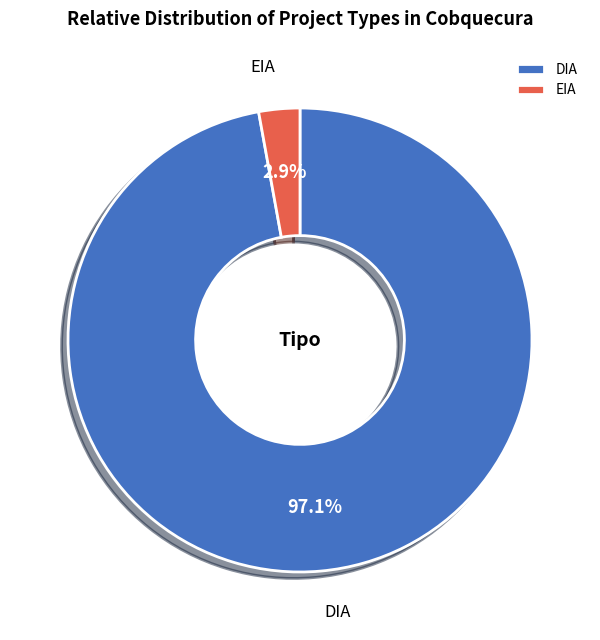

The EIA slice represents 3% of the pie. True or false?

True